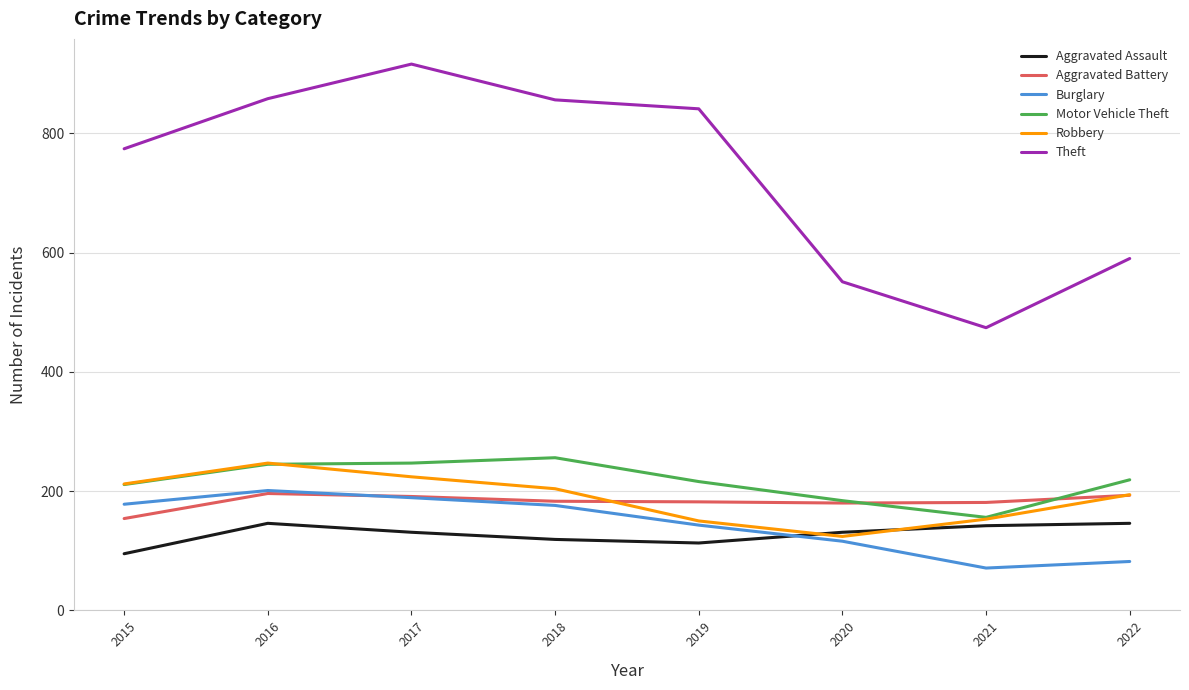

What is the total value across all series at 2020?

1286